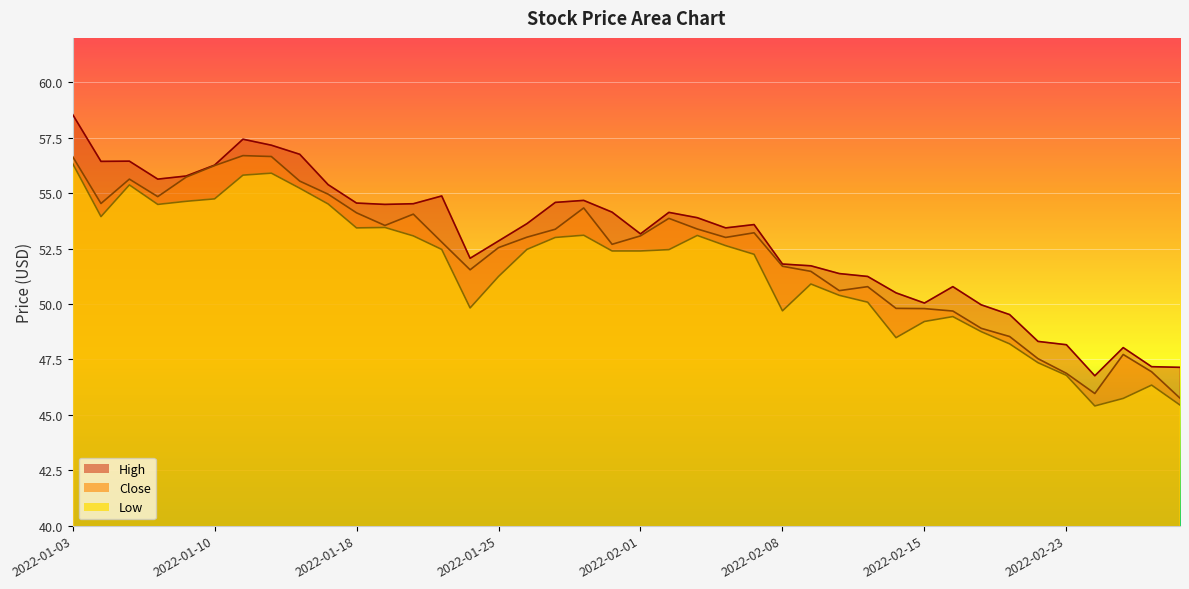

True or false: Close and High intersect in this chart.

False